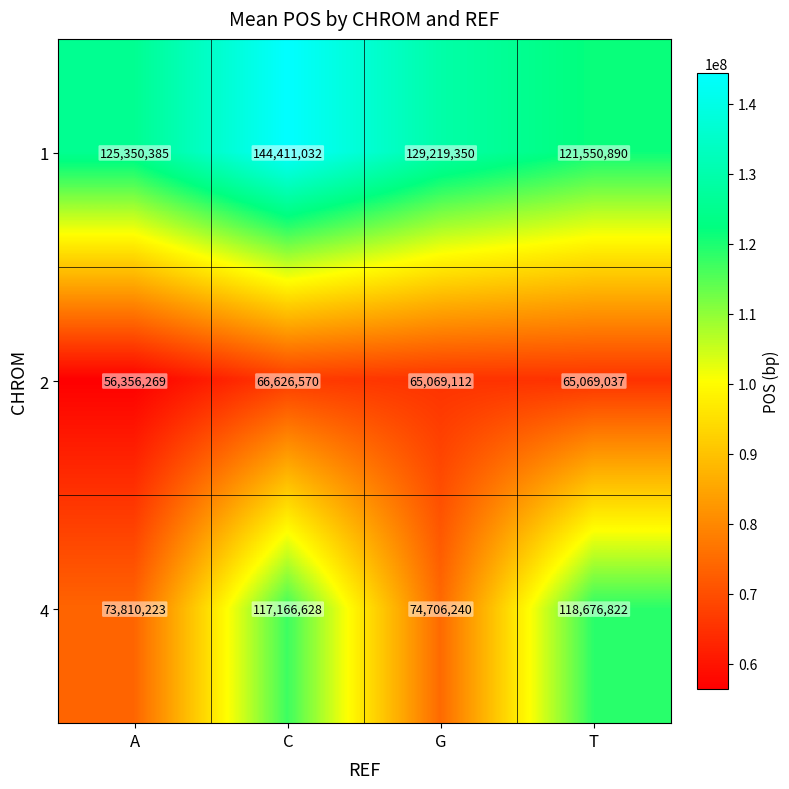

The value of 1 at G is 129219350. True or false?

True